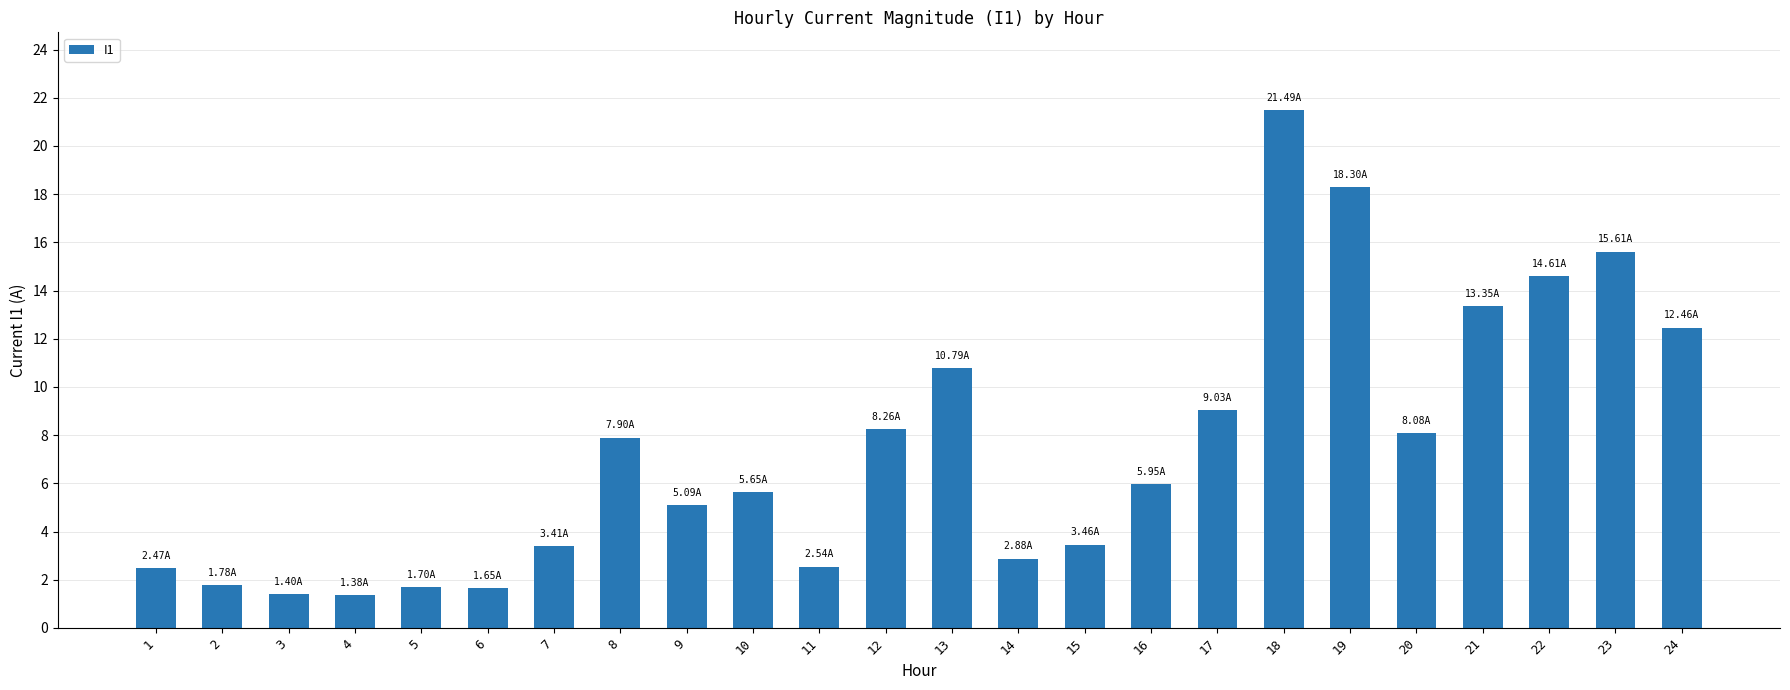

What is the ratio of the value at 8 to the value at 17?

0.9